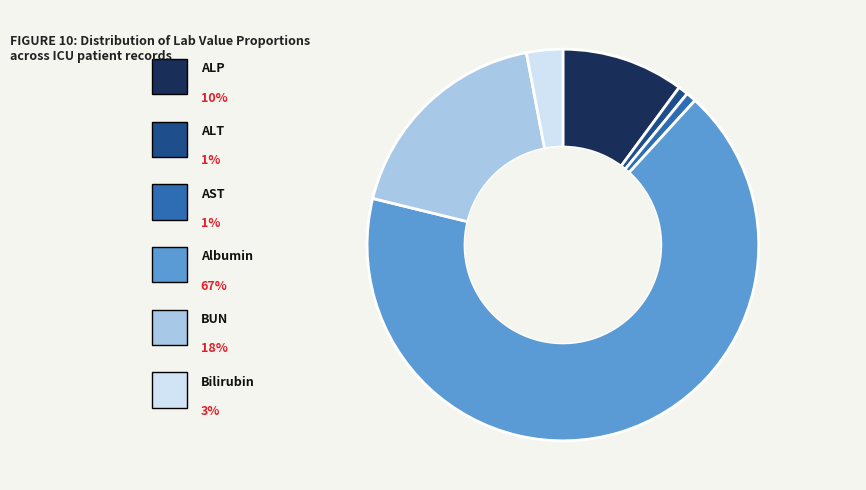

Is there any slice that represents more than half of the pie?

Yes